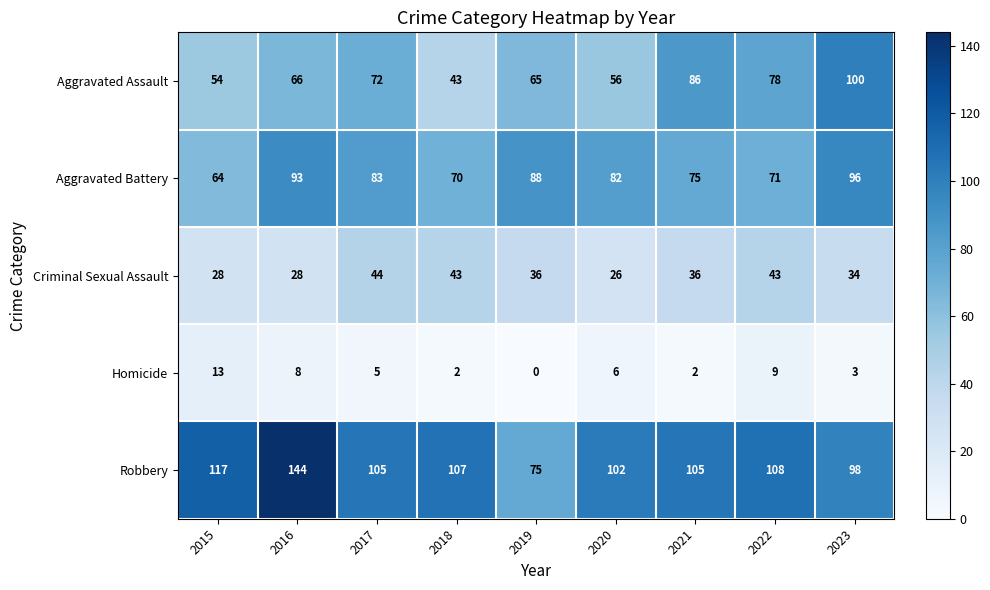

Rank the series by their maximum value, from lowest to highest.

Homicide, Criminal Sexual Assault, Aggravated Battery, Aggravated Assault, Robbery